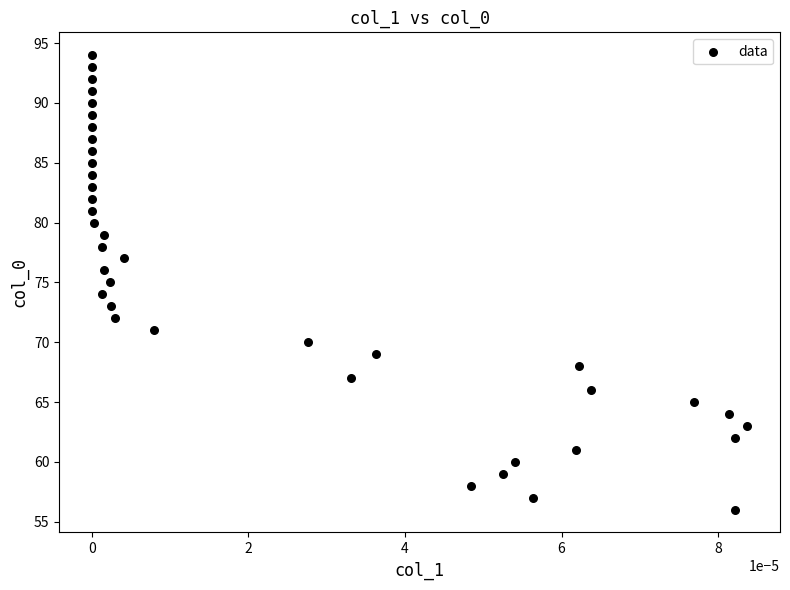

What is the range of Y values (max minus min)?

38